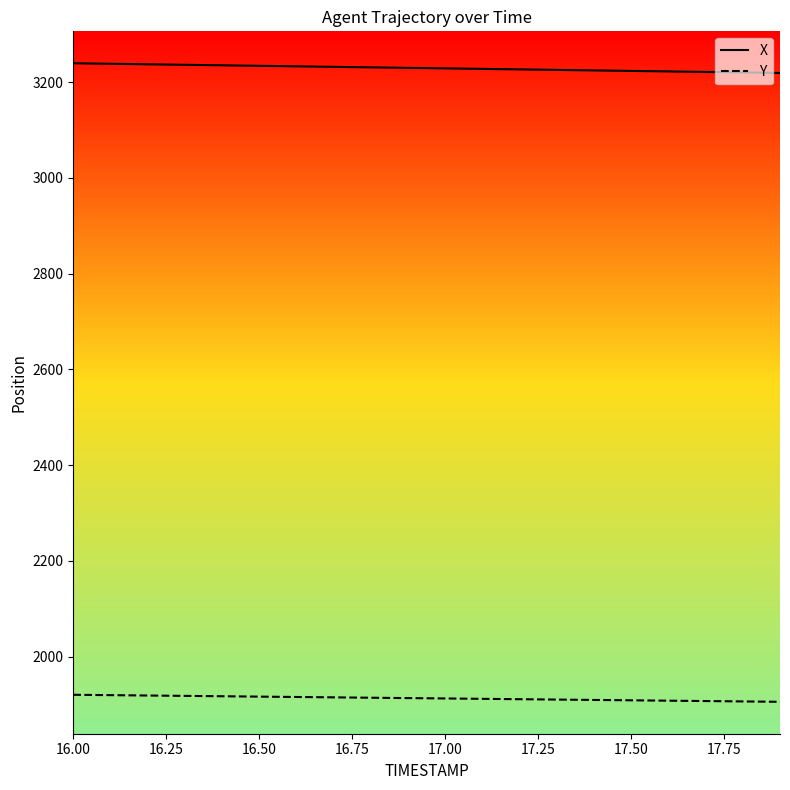

Is this an area chart (filled region under the line)?

No